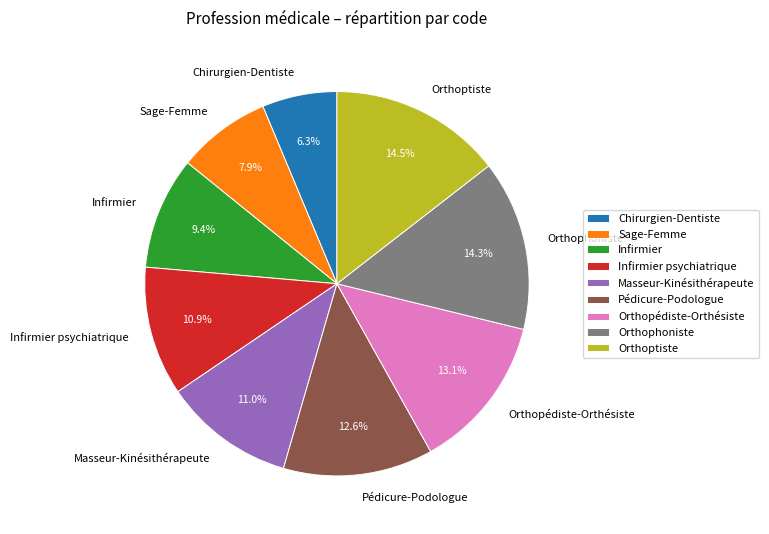

To the nearest percent, what is the average slice percentage?

11%